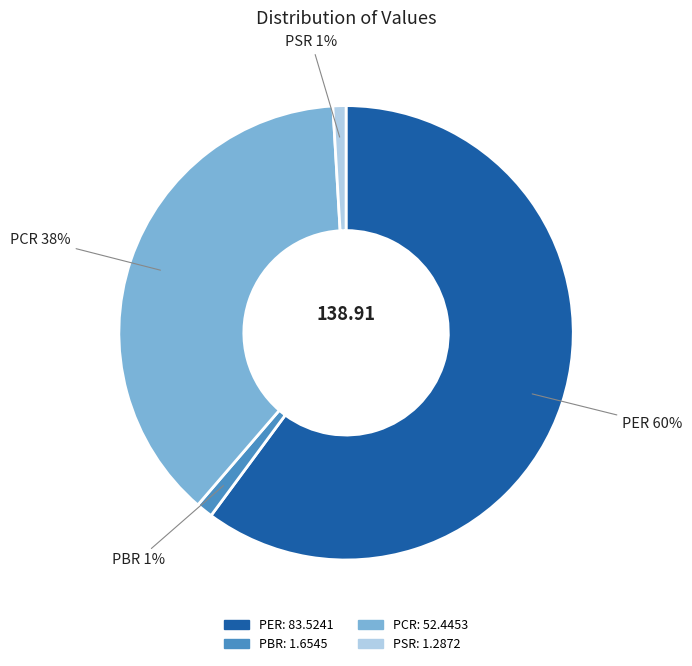

Does PER account for over 50% of the chart?

Yes